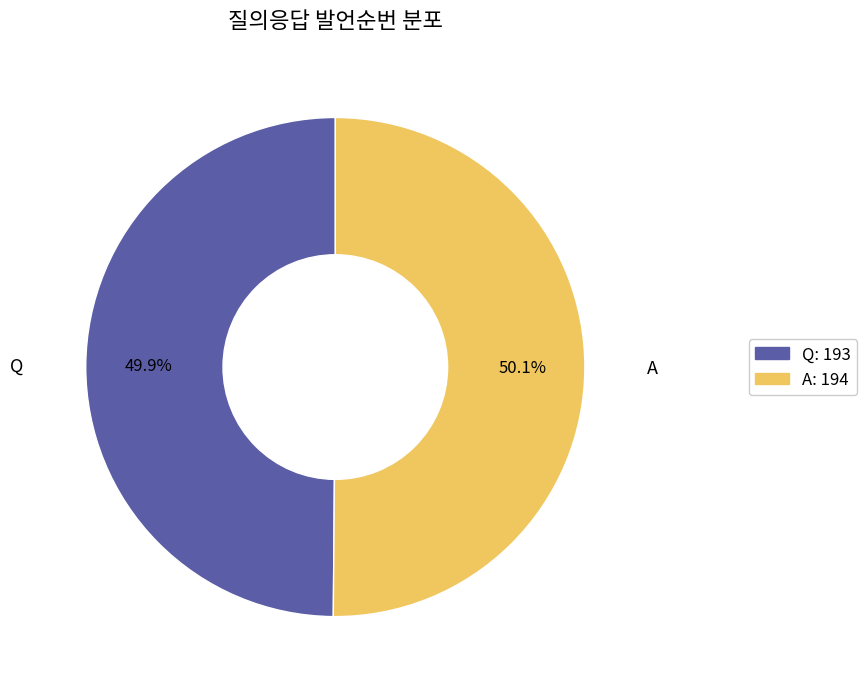

What percentage is NOT represented by A?

49.9%